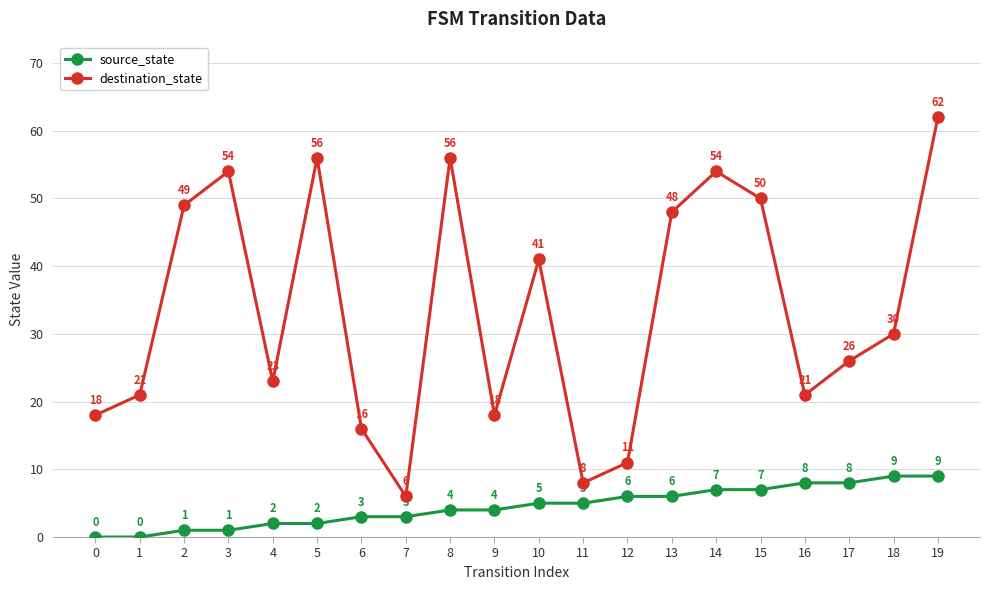

How many lines are shown in the chart?

2